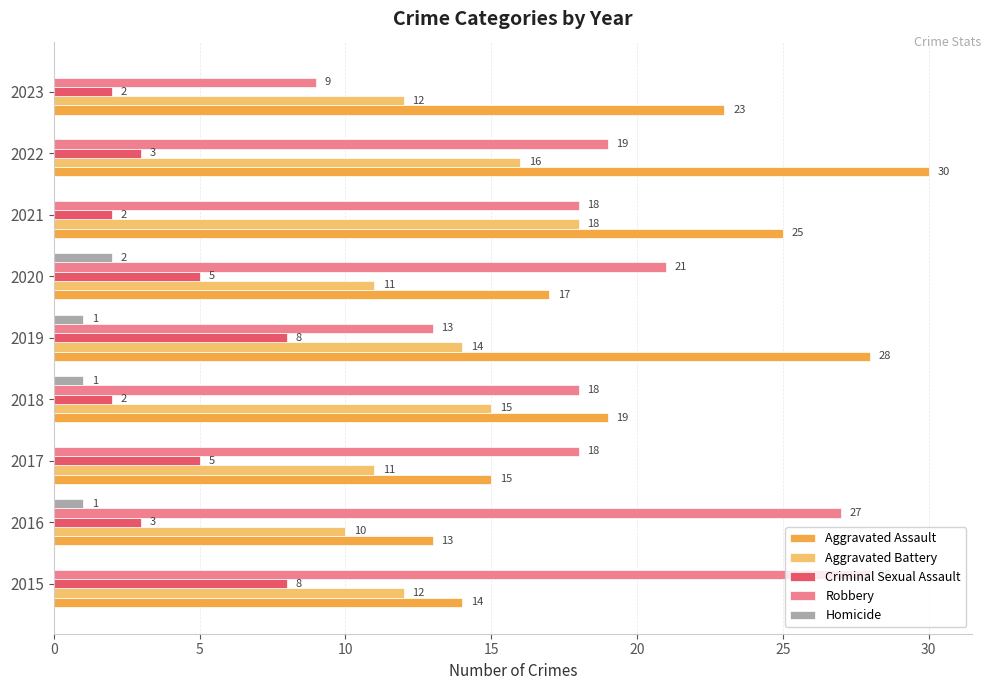

What is the total value across all series at 2015?

62